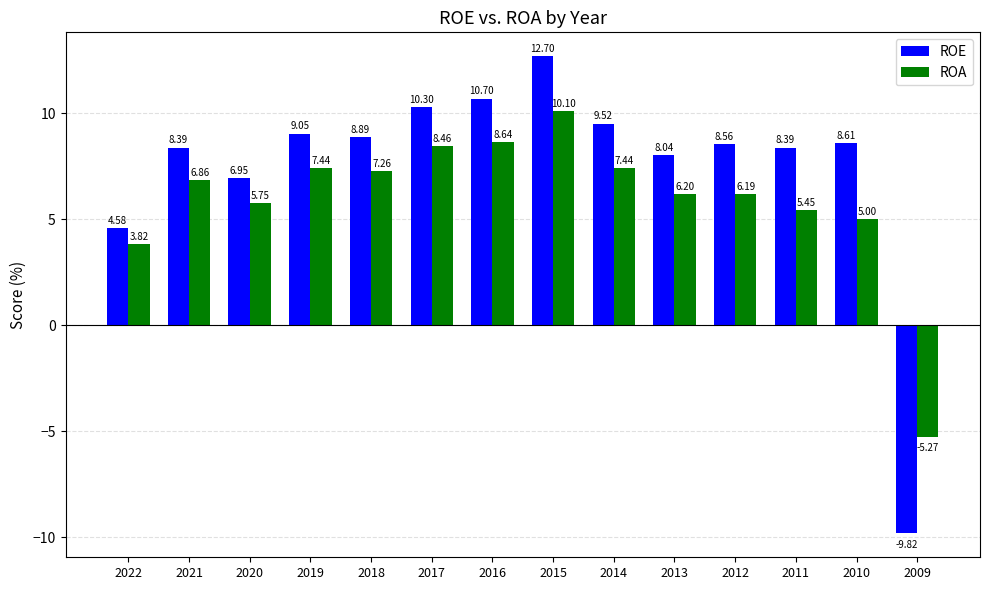

Which series changed the most between 2022 and 2012?

ROE